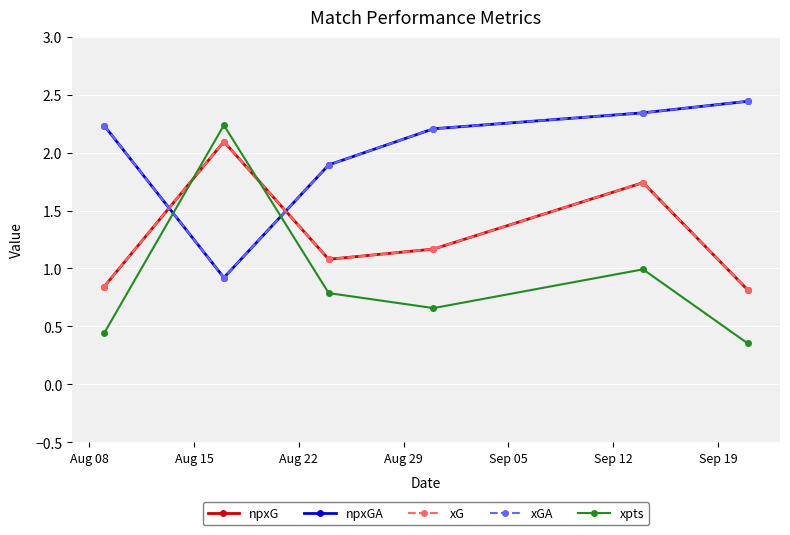

Does the chart have visible grid lines?

Yes